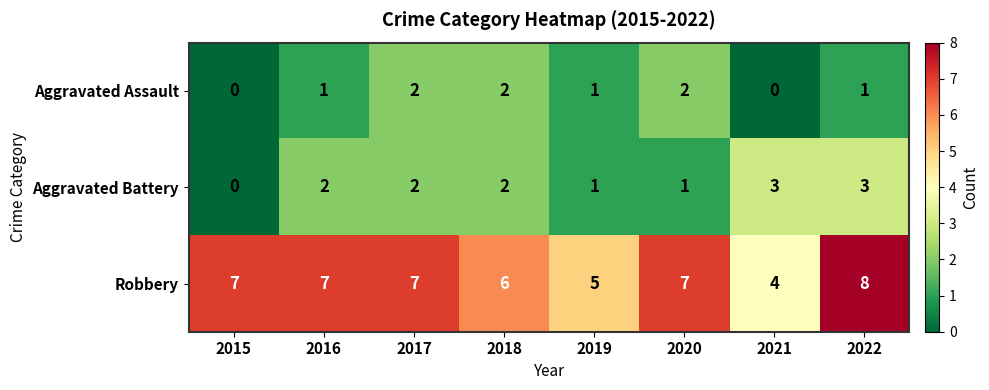

Count the Aggravated Assault values in the range 1 to 2.

6